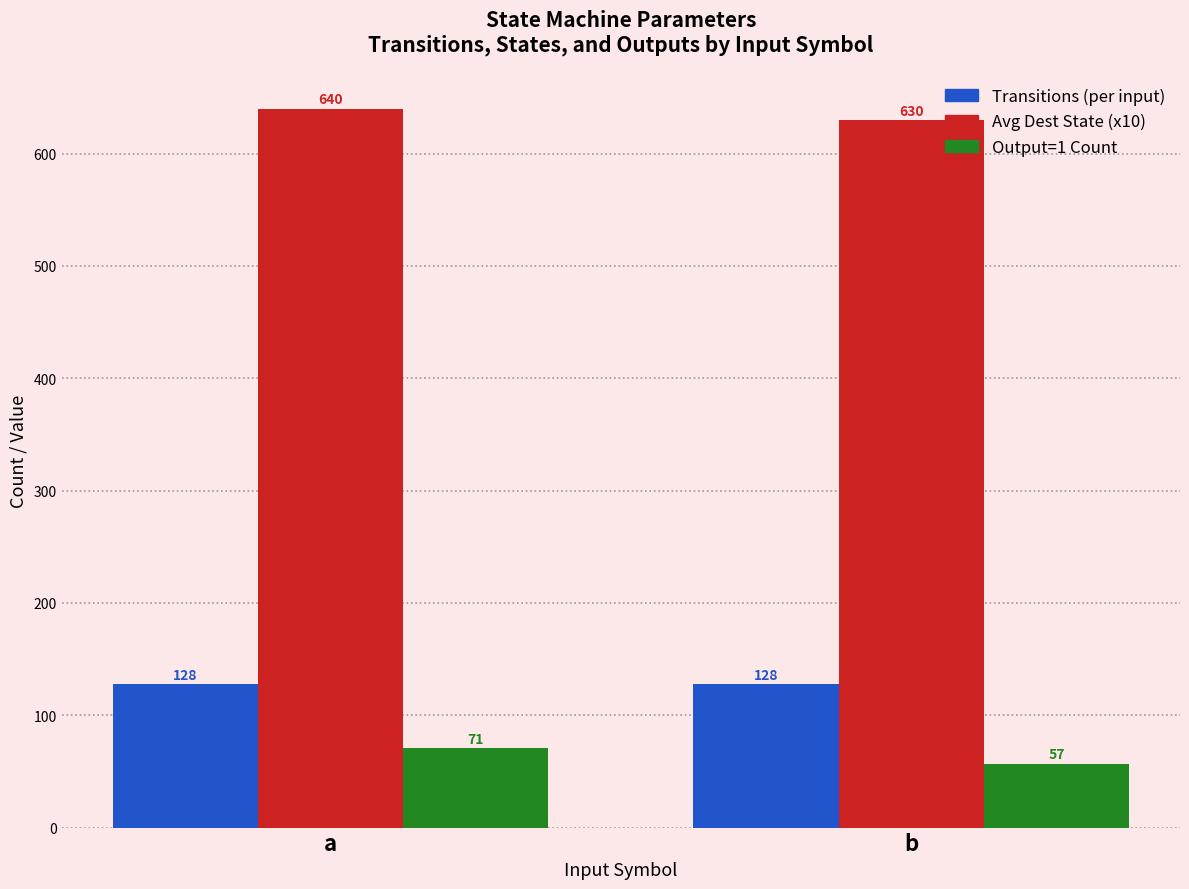

Reading right to left, what are all the values shown in this chart?

Transitions (per input): b=128	a=128
Avg Dest State (x10): b=630	a=640
Output=1 Count: b=57	a=71